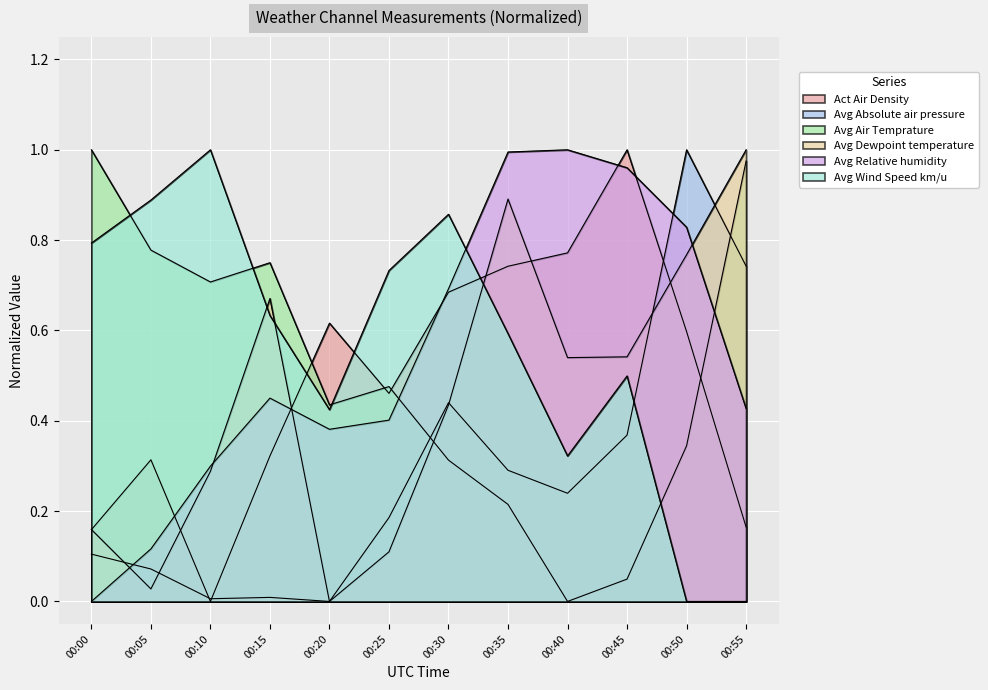

At how many categories does at least one series exceed 0?

12